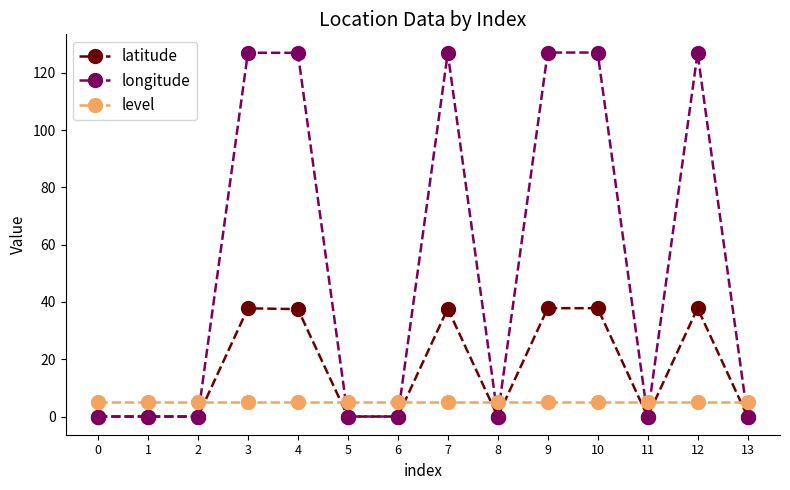

What is the difference between the maximum and minimum values in the longitude series?

127.1